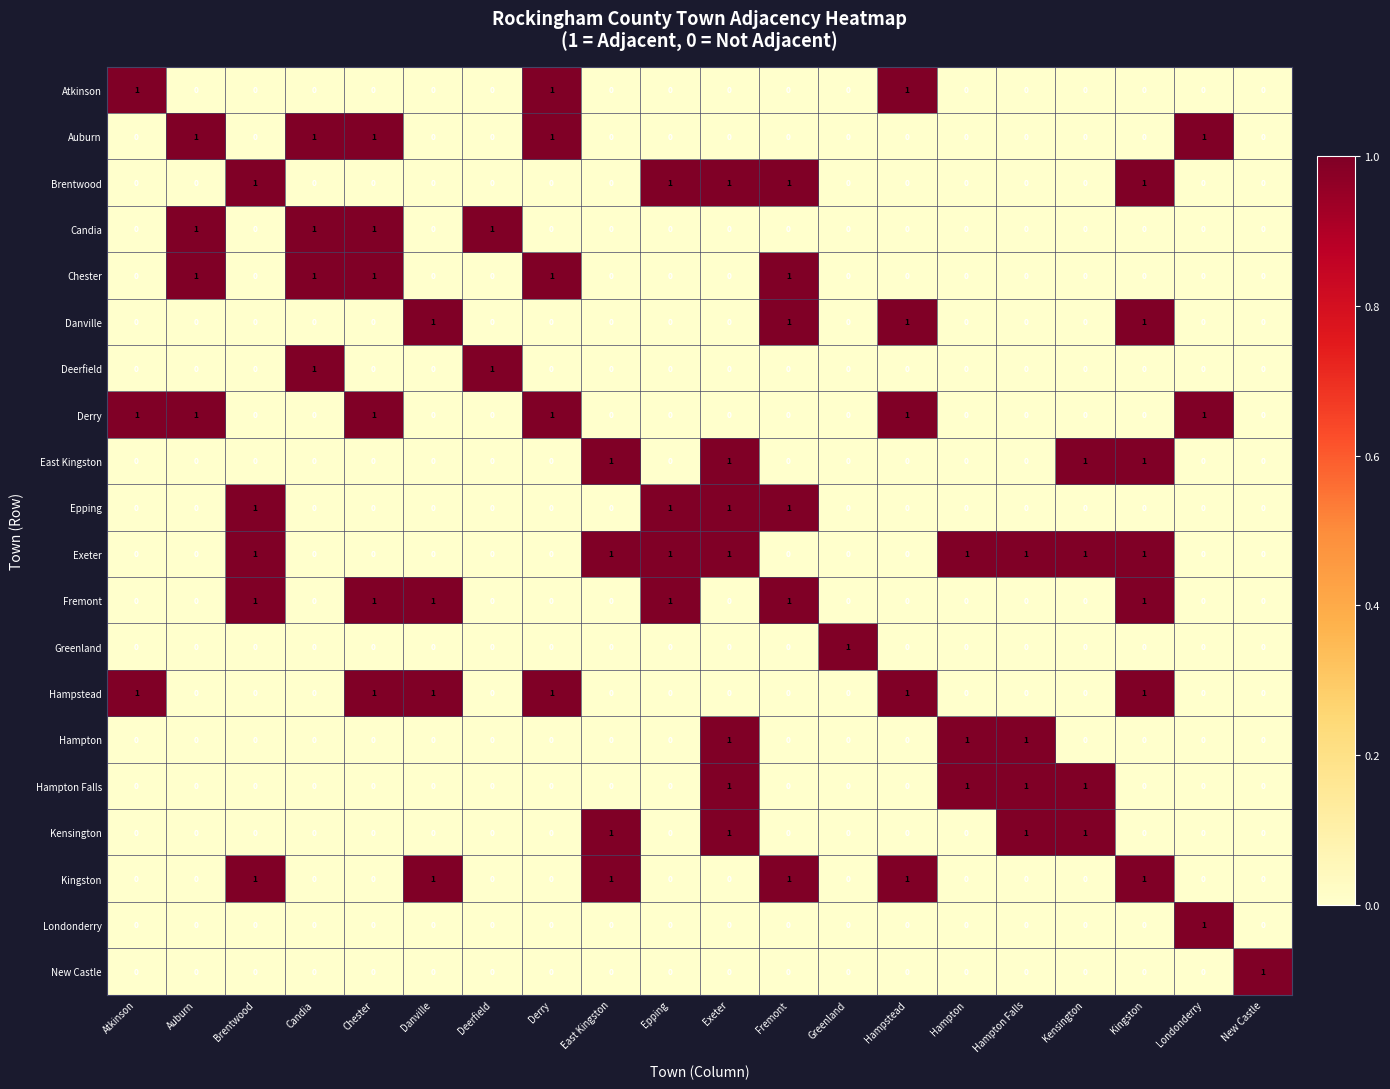

At how many categories does at least one series exceed 0?

20